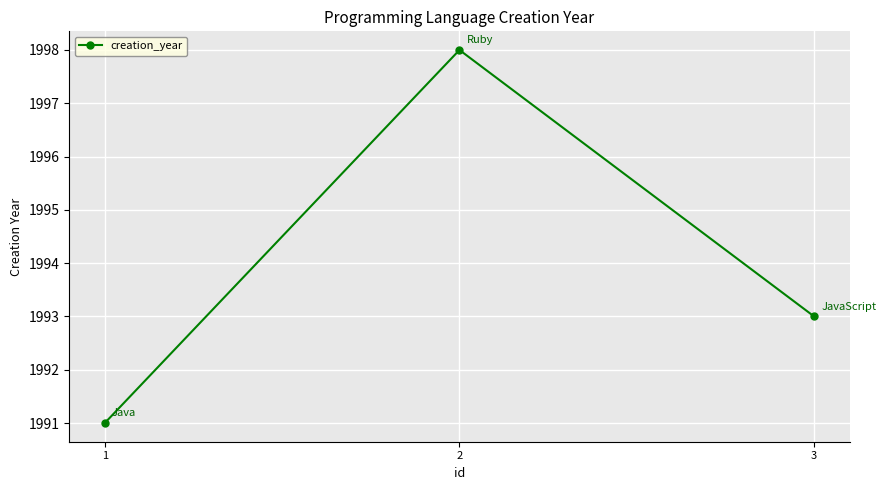

The value at 1 is 1991. True or false?

True